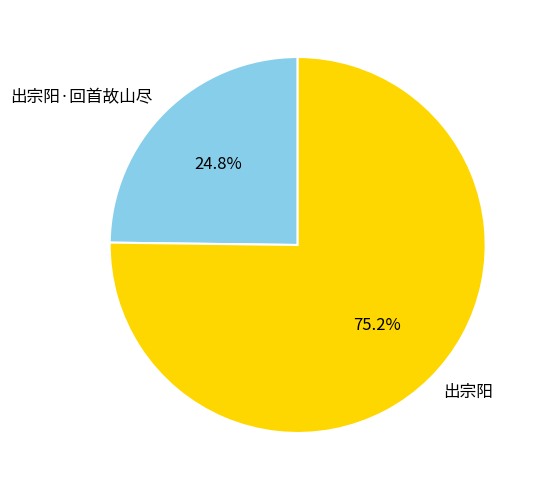

To the nearest percent, what is the difference between the 出宗阳 and 出宗阳·回首故山尽 slice percentages?

50%